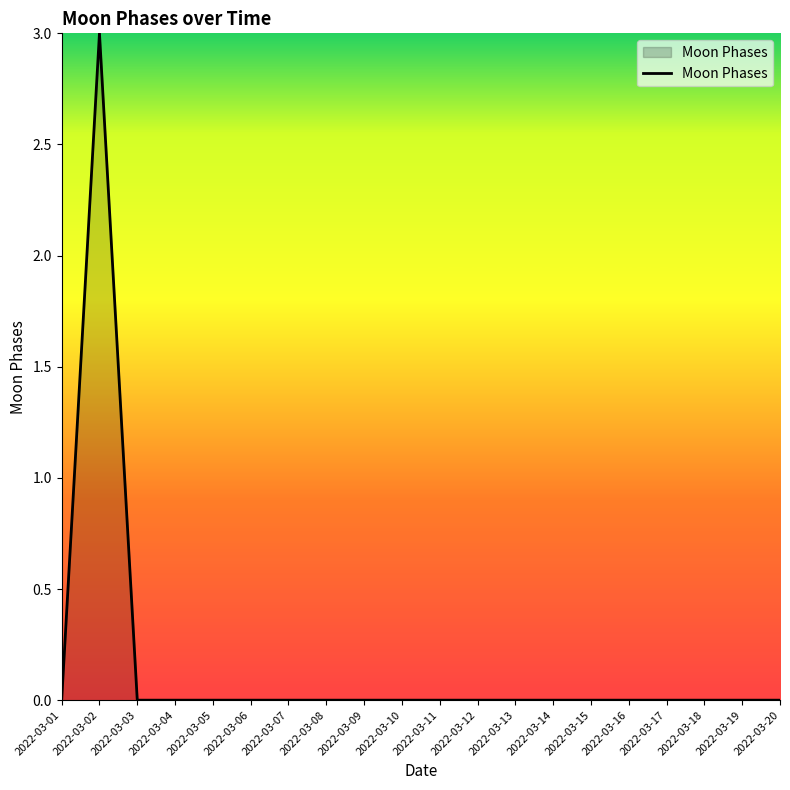

Between 2022-03-02 and 2022-03-12, which is larger?

2022-03-02